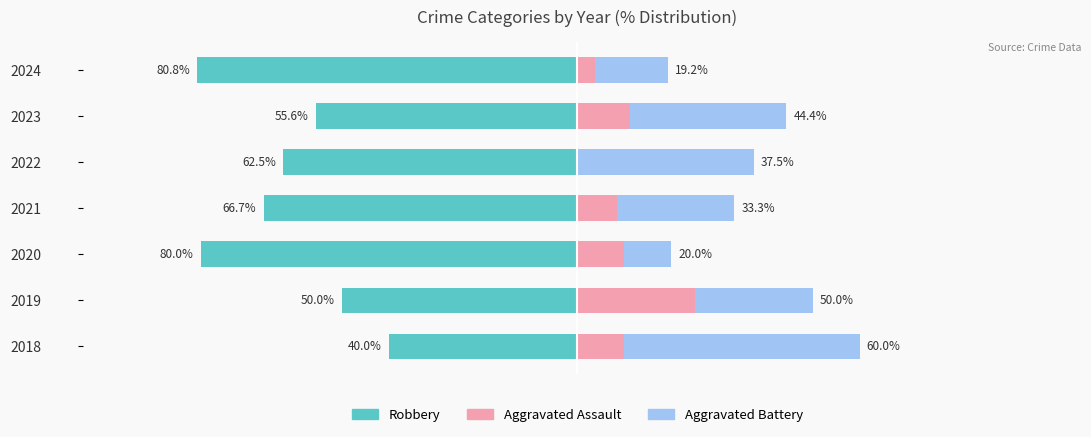

What is the difference between the highest and lowest values at 2023?

88.9